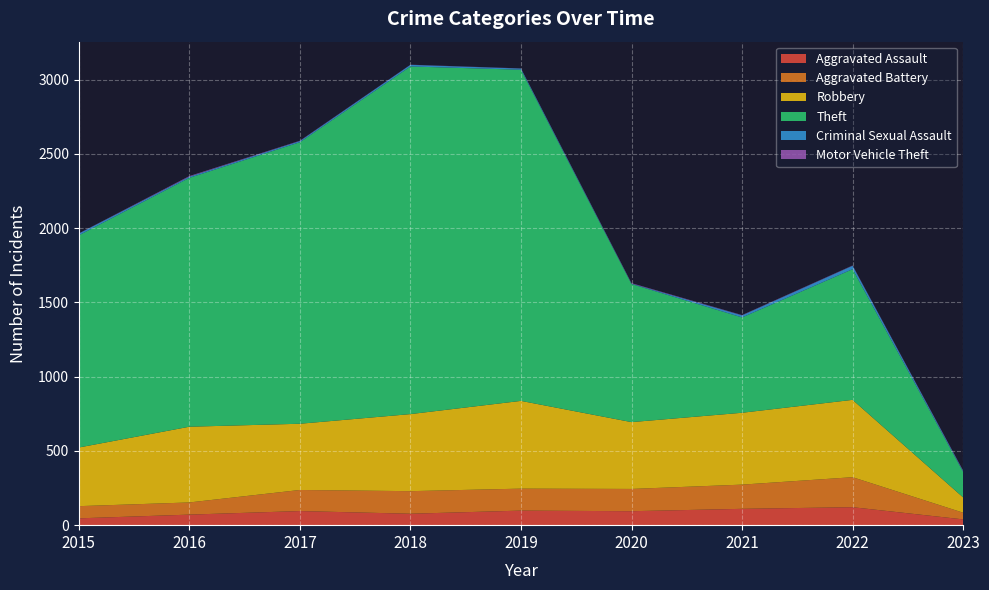

Reading left to right, list all the values displayed in this chart.

Aggravated Assault: 46	71	95	77	98	94	110	121	39
Aggravated Battery: 82	82	142	152	148	150	163	202	45
Robbery: 395	510	446	519	591	450	484	521	103
Theft: 1429	1676	1896	2341	2230	930	642	880	172
Criminal Sexual Assault: 12	8	8	11	8	3	14	23	6
Motor Vehicle Theft: 1	4	2	1	1	3	2	2	3